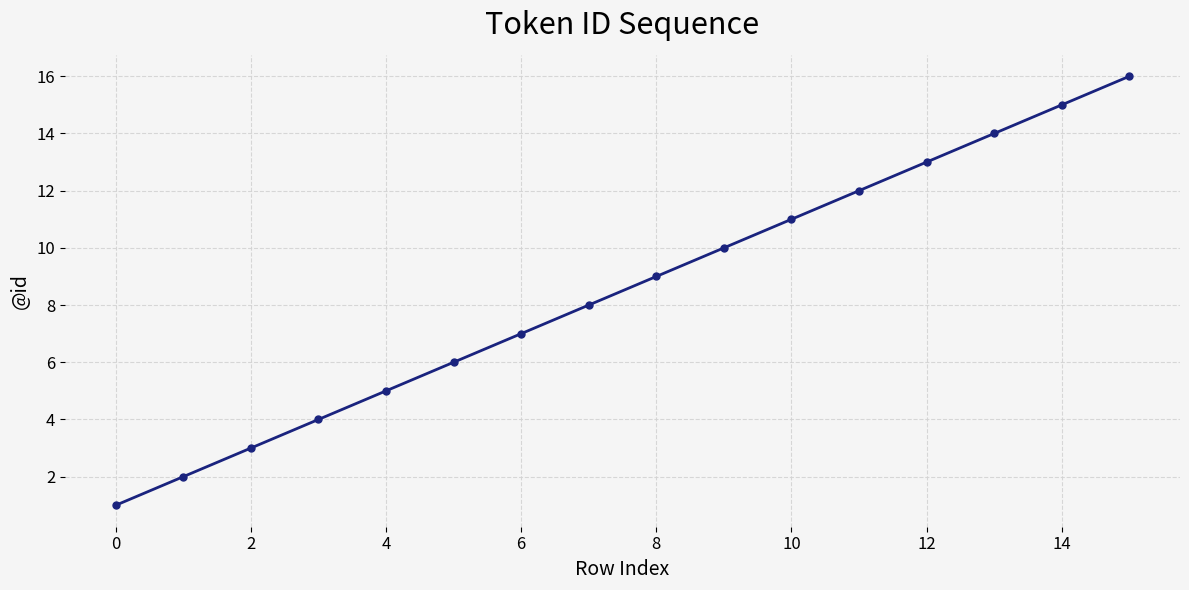

What is the difference between the second highest and minimum values?

14